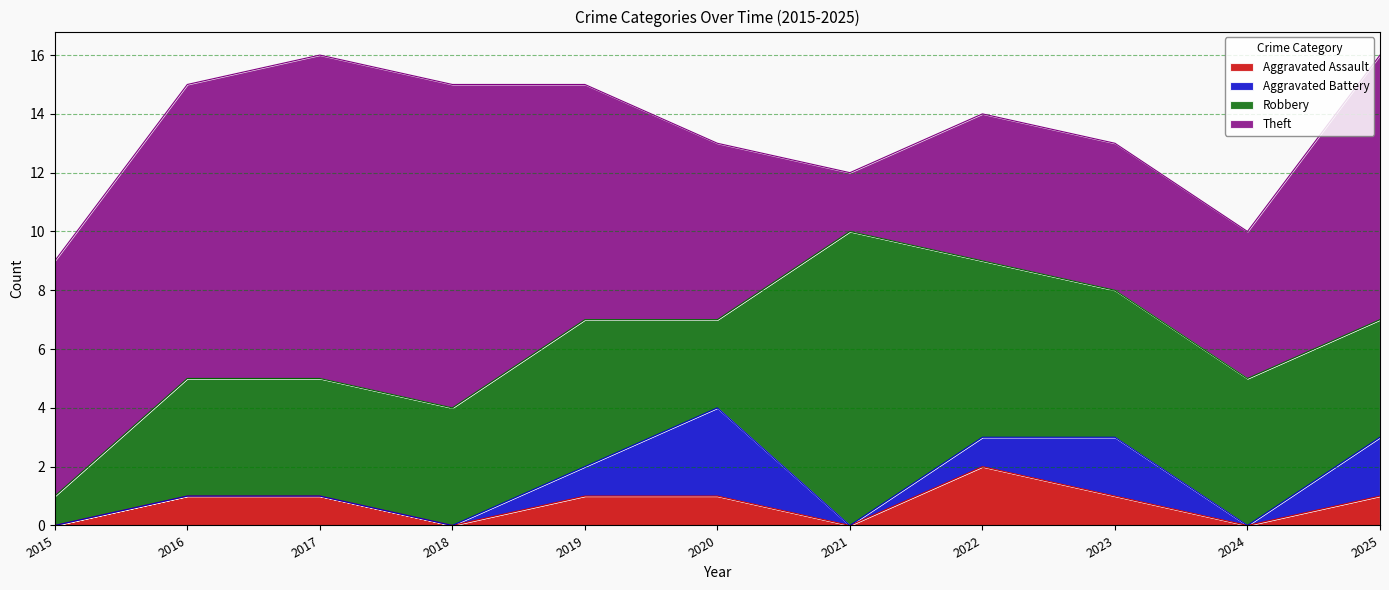

At which category does Theft reach its first local valley?

2021